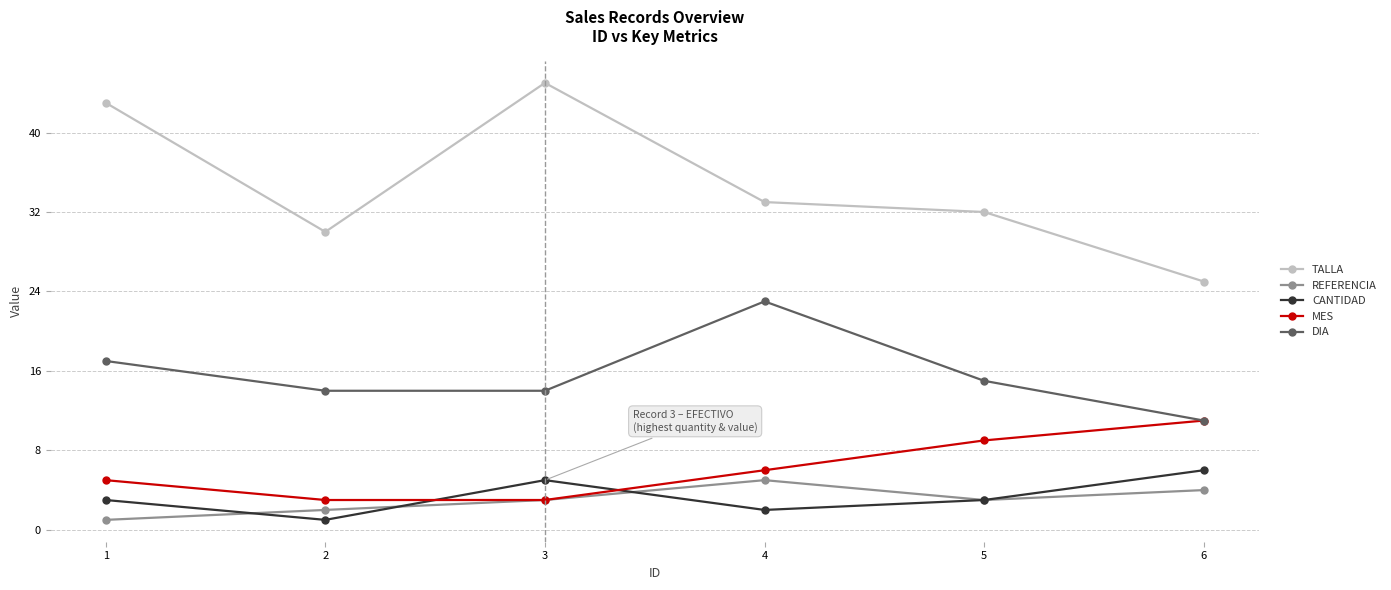

What is the approximate value of REFERENCIA at 3?

3